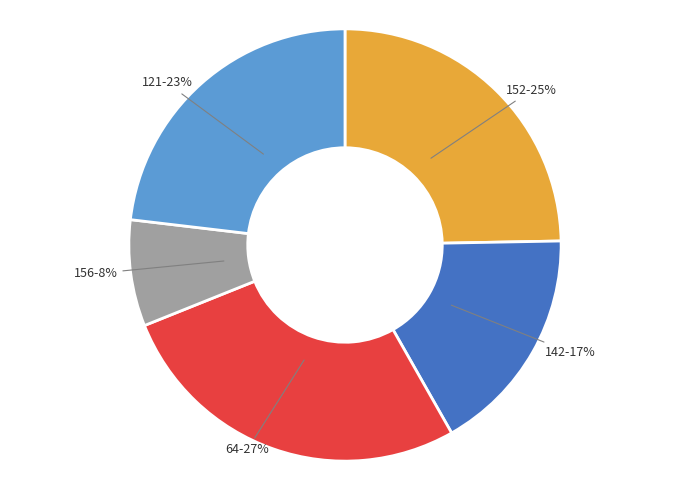

Do 156 and 121 together represent more than half of the pie?

No